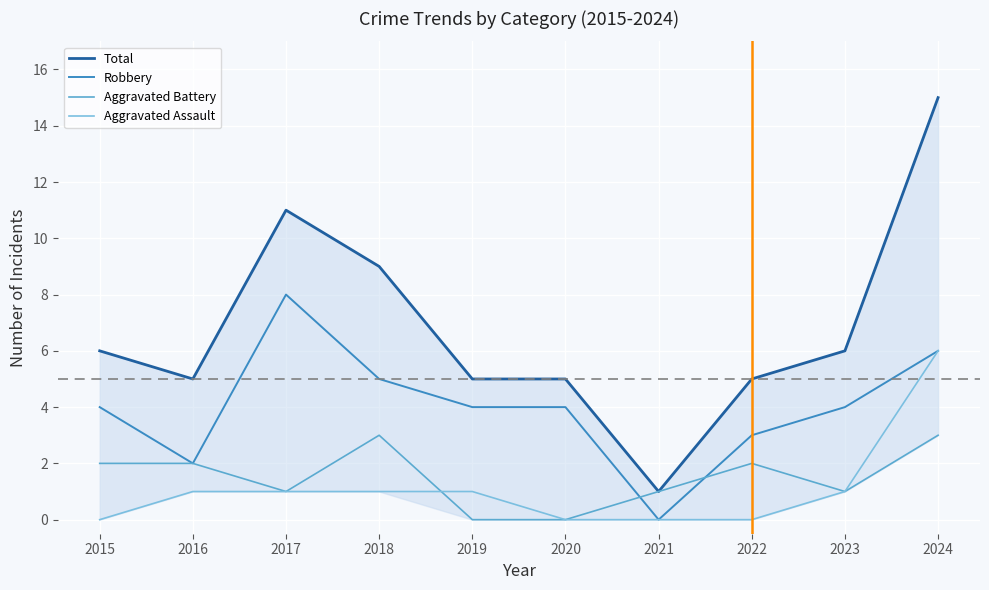

Where is the first local maximum for Robbery?

2017